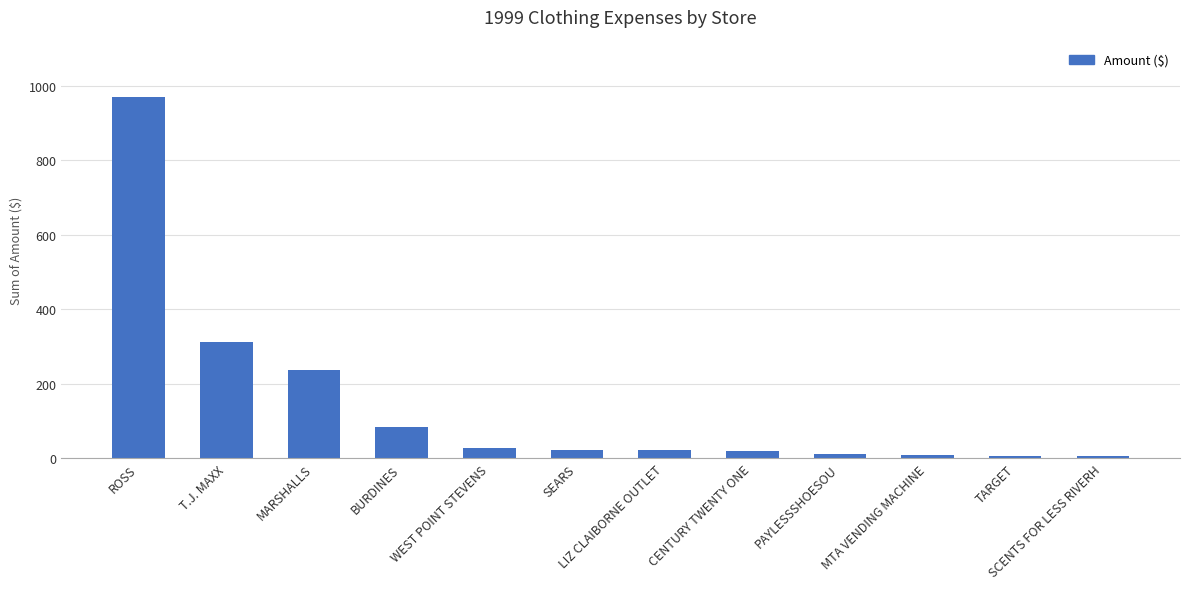

What is the greatest value displayed?

971.2